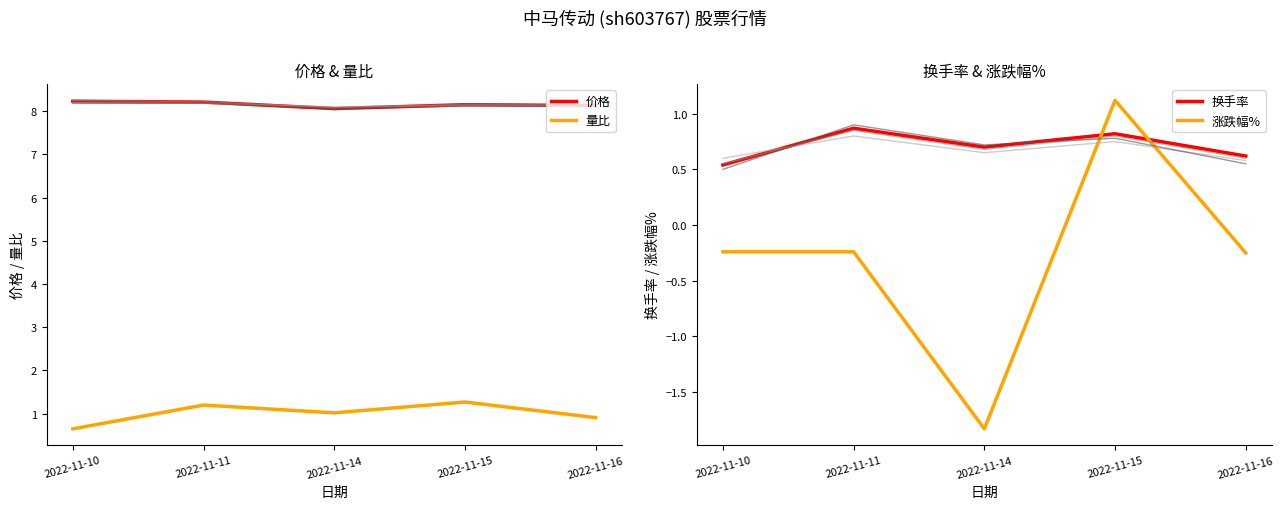

At which category does 涨跌幅% reach its first local peak?

2022-11-15